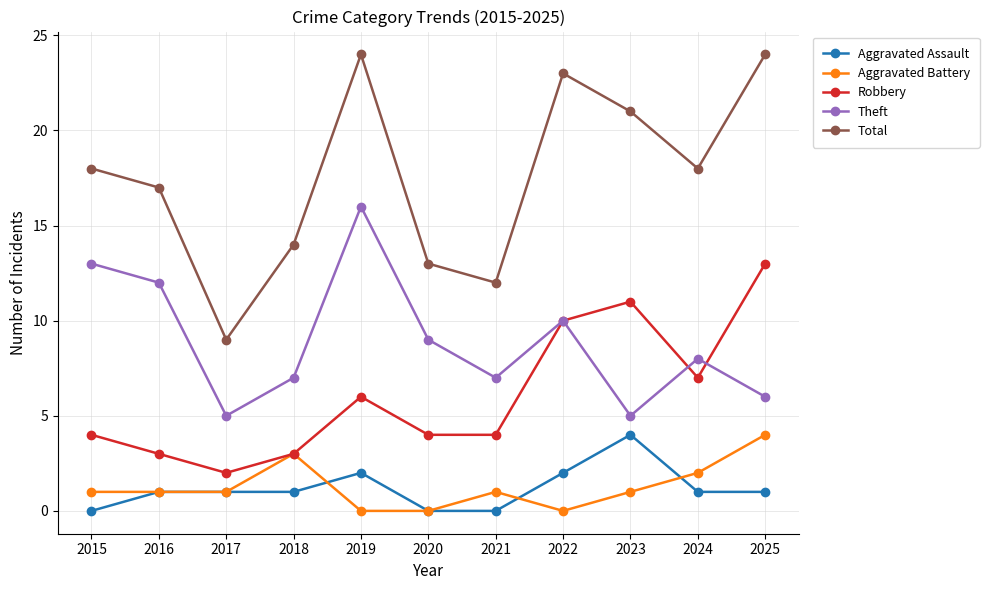

At which category does Total reach its first local peak?

2019